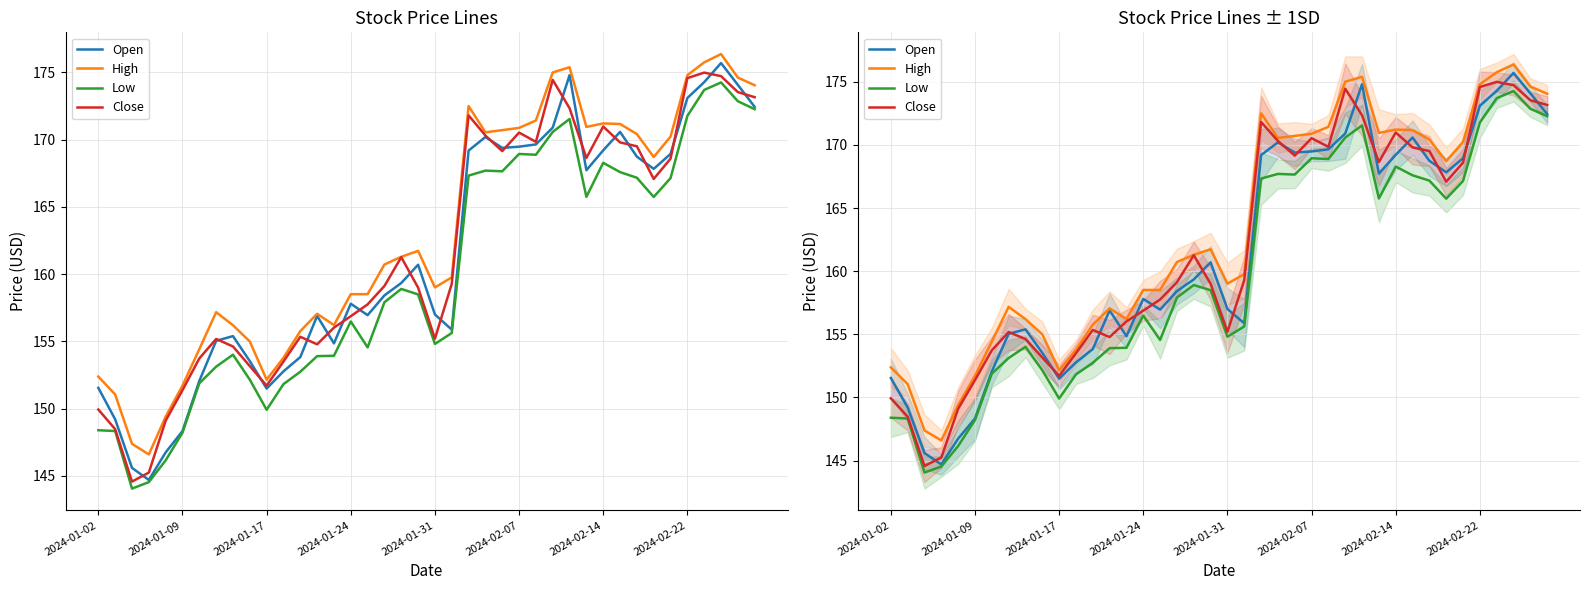

Is the value of Open at 23 greater than the value of Low at 9?

Yes